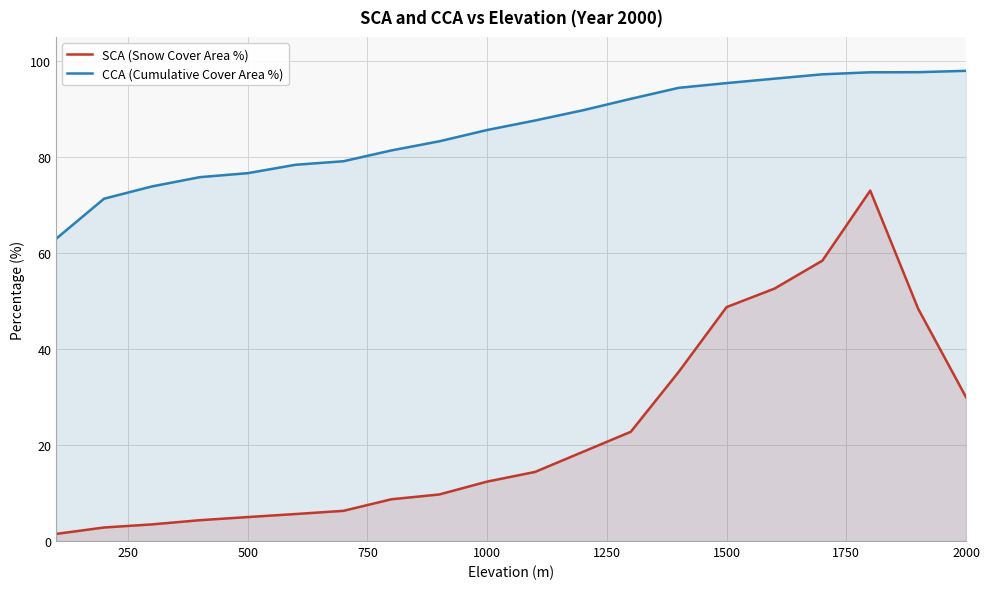

What is the value of the CCA (Cumulative Cover Area %) point at the 7th from the left?

79.1